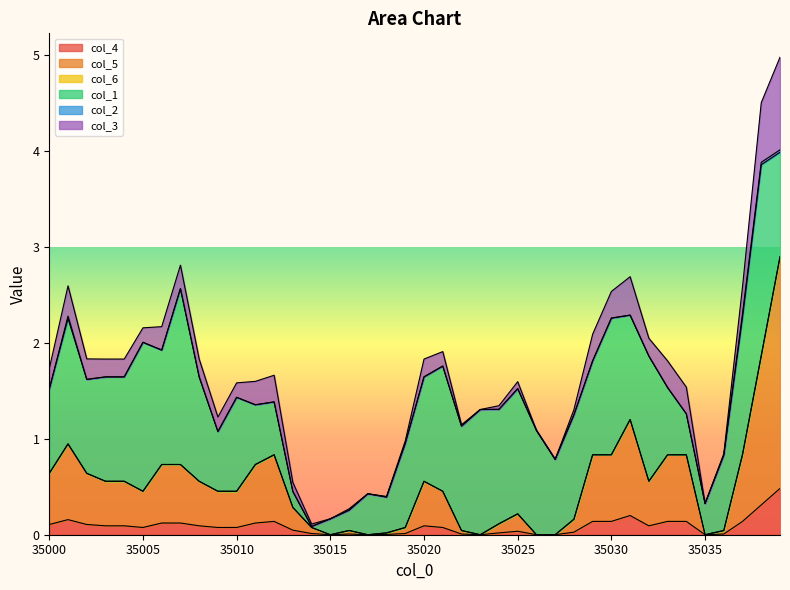

Which has a higher value, 35036 or 35028?

35028